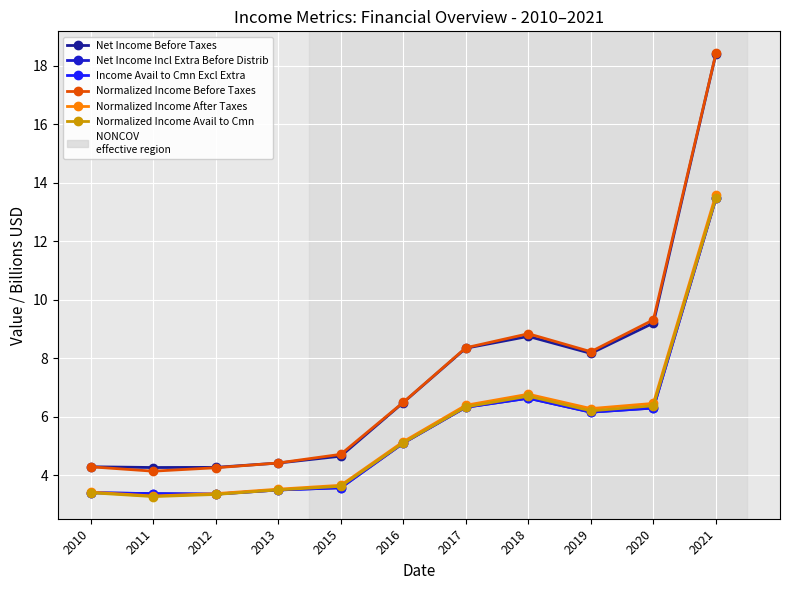

What is the difference between the maximum and minimum values in the Normalized Income Avail to Cmn series?

10.2